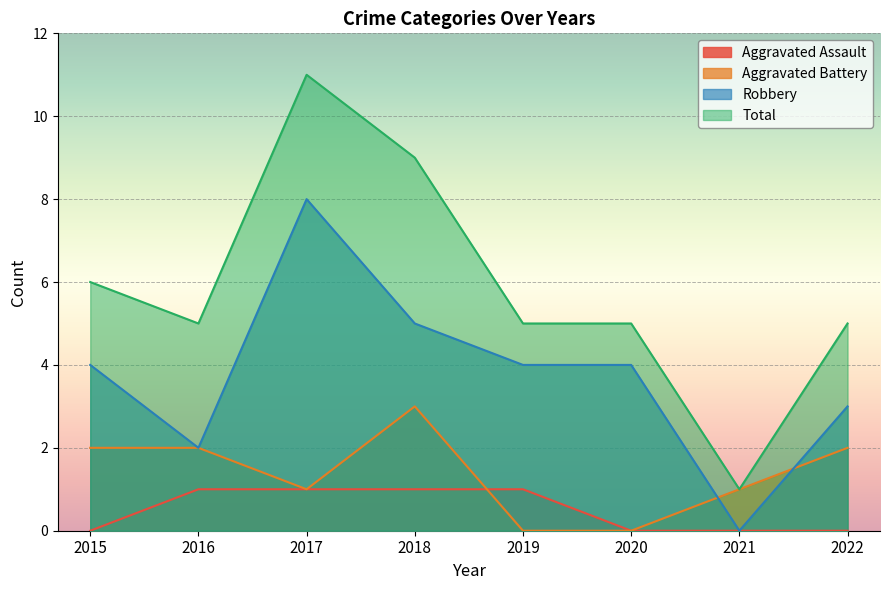

In Robbery, how many points are lower than both neighbors (excluding endpoints)?

2